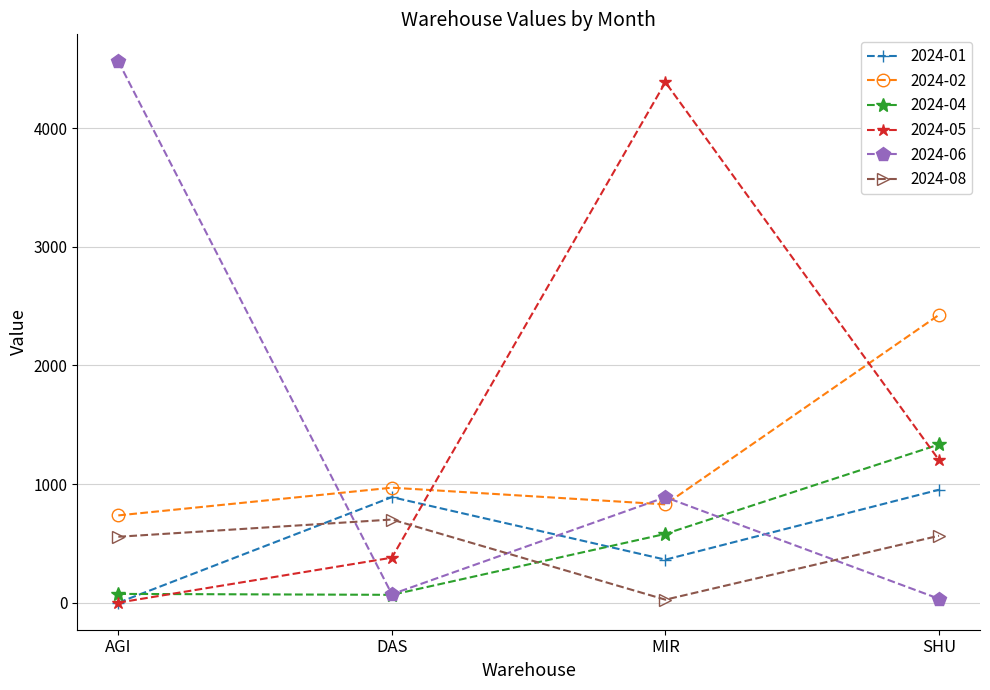

Which series has the largest range (max minus min)?

2024-06